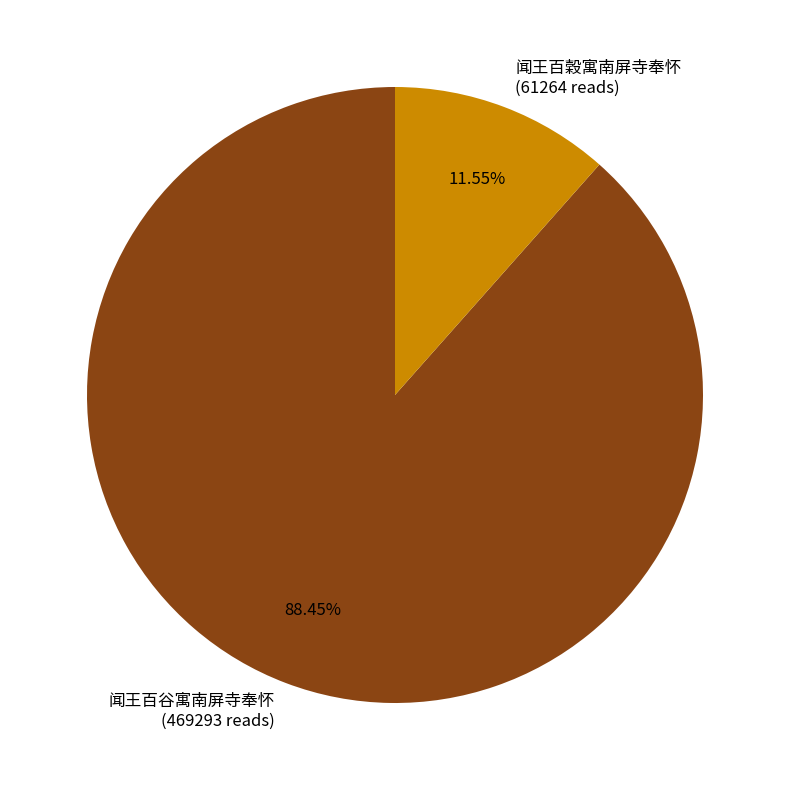

To the nearest percent, what is the difference between the 闻王百谷寓南屏寺奉怀 and 闻王百穀寓南屏寺奉怀 slice percentages?

77%